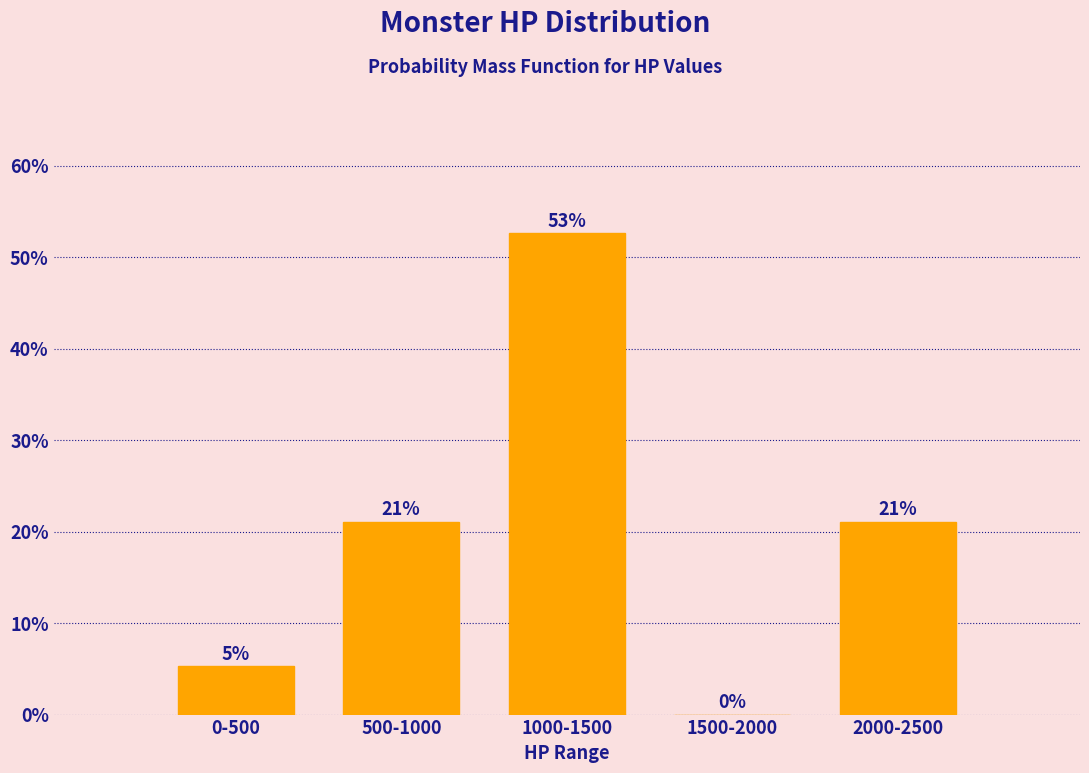

True or false: the data shows 28.1 at 1500-2000.

False